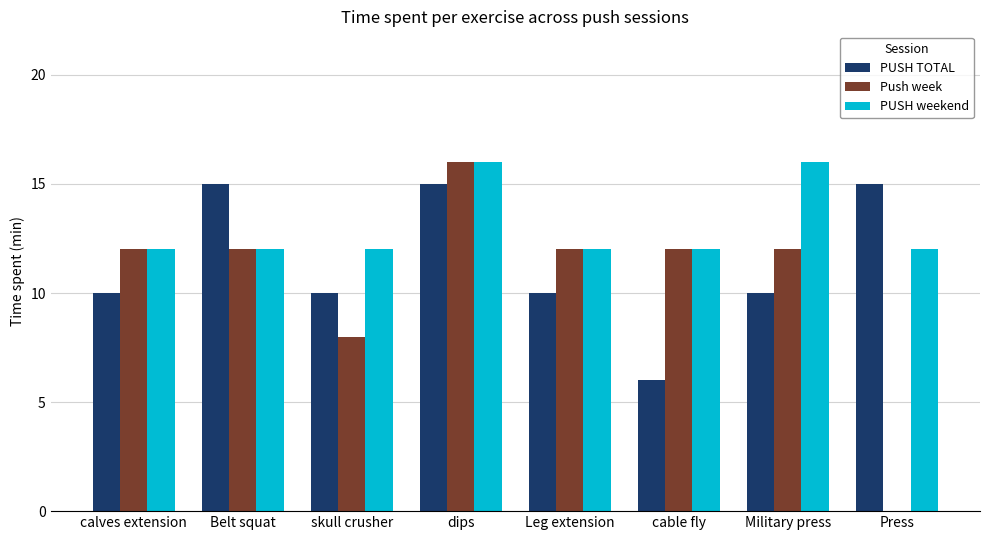

Reading right to left, list all the values displayed in this chart.

PUSH TOTAL: 15	10	6	10	15	10	15	10
Push week: 0	12	12	12	16	8	12	12
PUSH weekend: 12	16	12	12	16	12	12	12